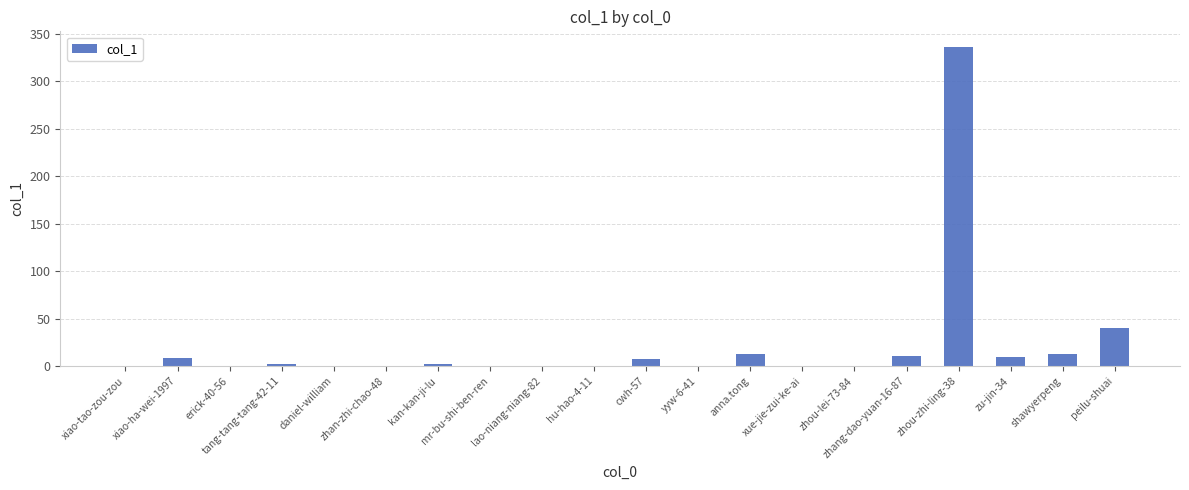

At which label is the value closest to 168?

peilu-shuai